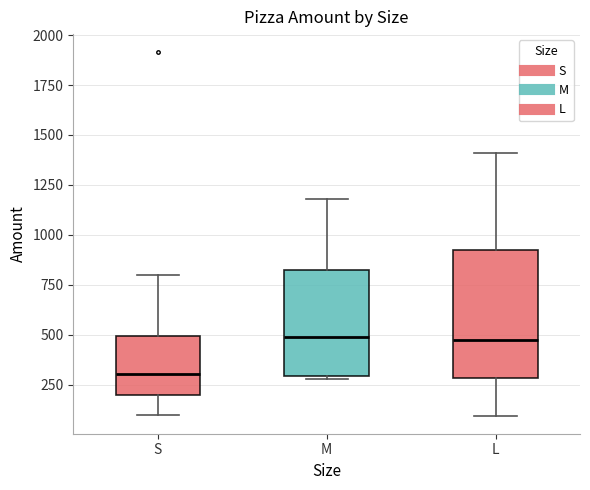

Comparing the boxes themselves (not the whiskers), which one is the tallest?

L